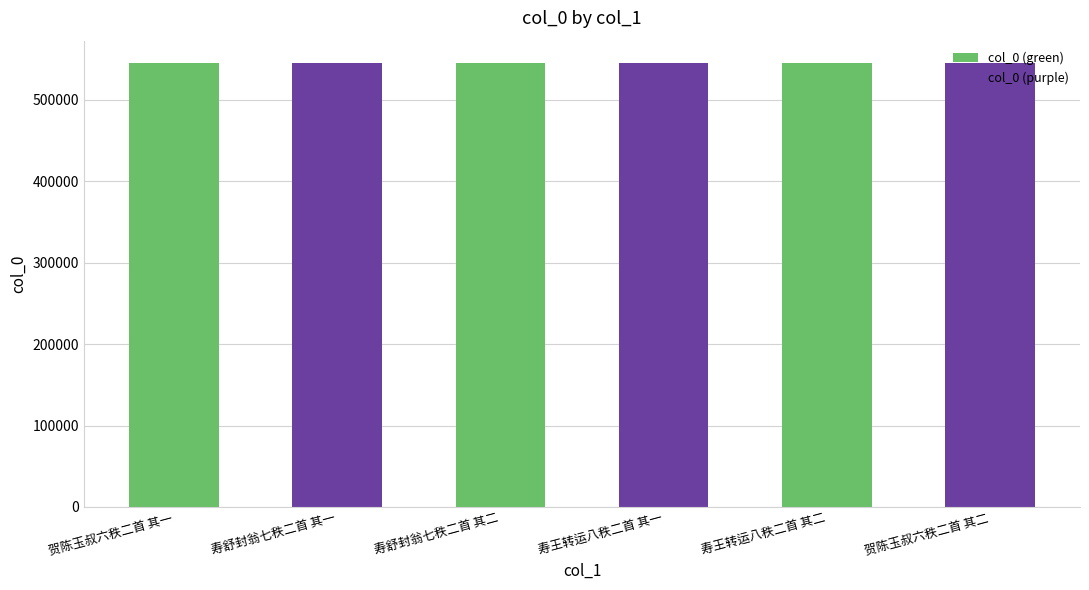

The chart shows a value of 545211 at 寿舒封翁七秩二首 其二. True or false?

True